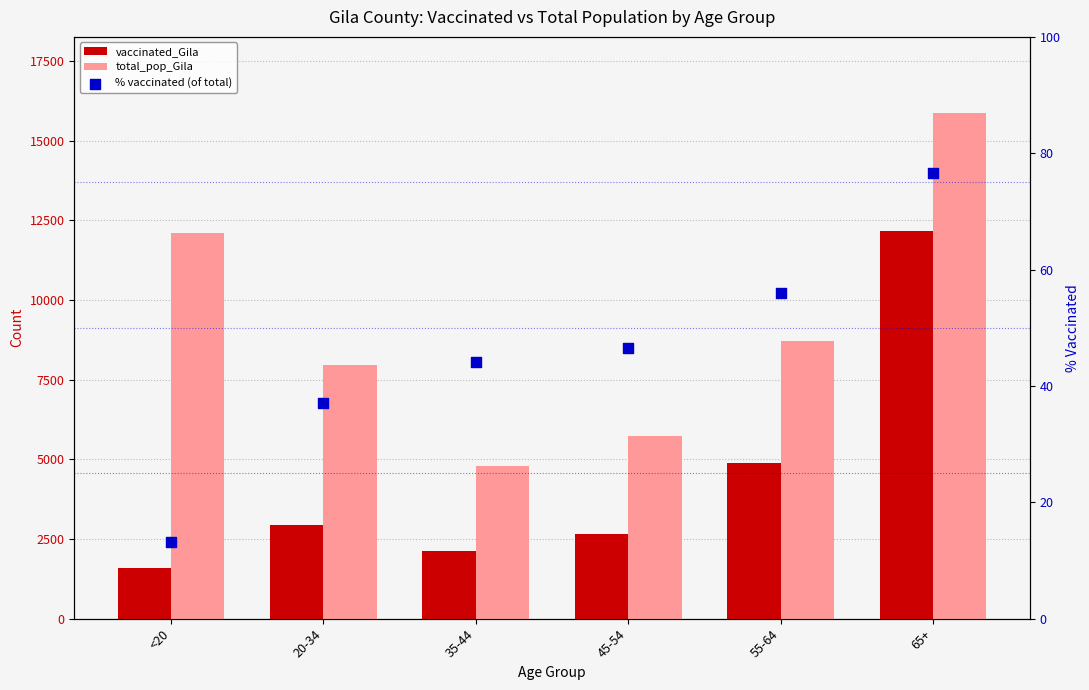

Which series contains the highest Y value?

total_pop_Gila